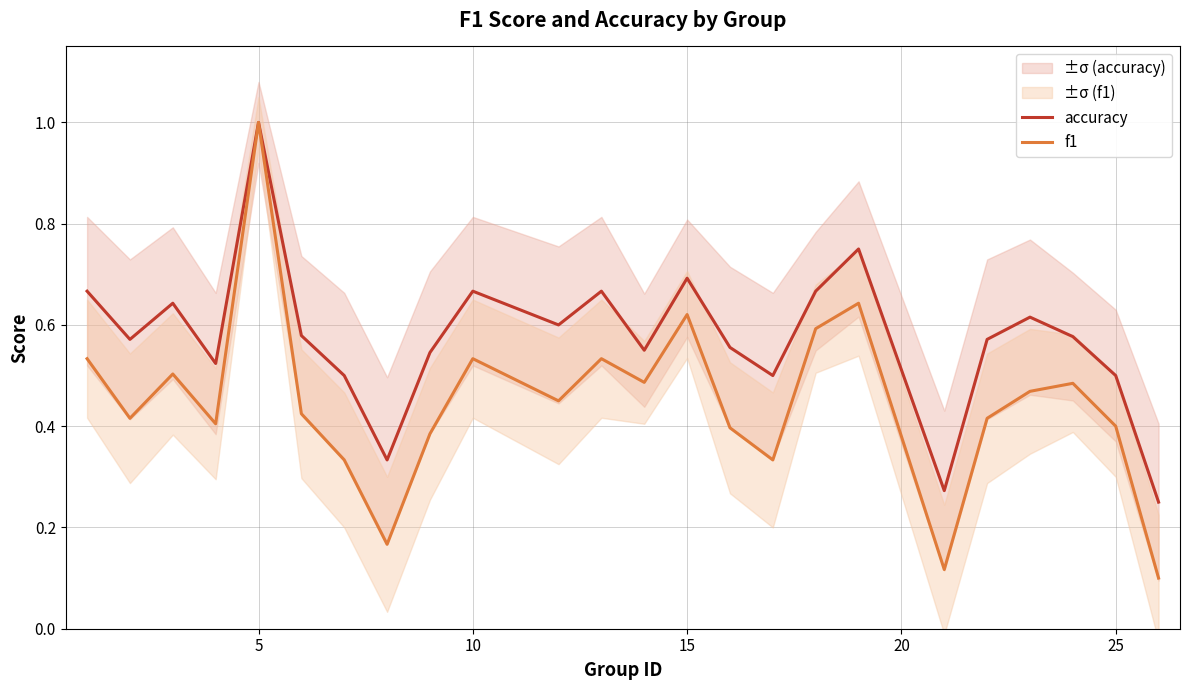

What is the sum of the accuracy values at 5 and 15?

1.7